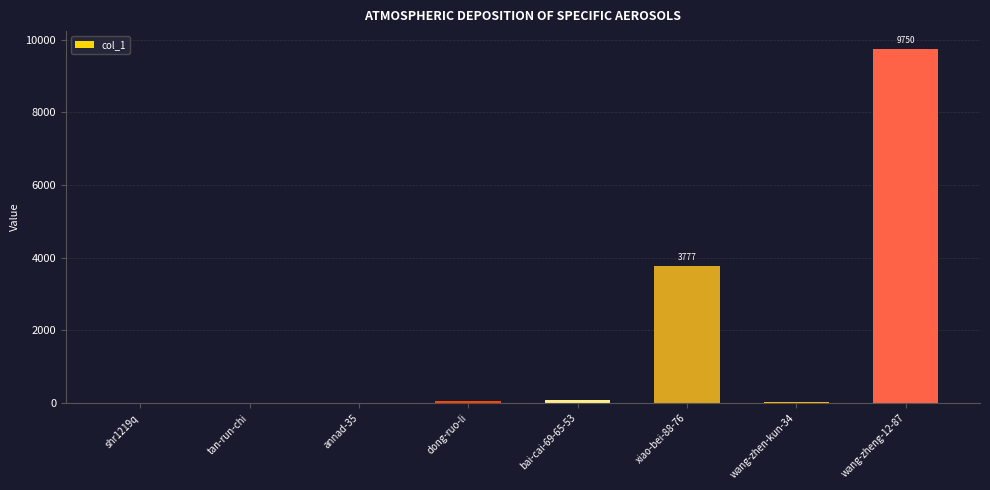

How many distinct data groups are displayed?

1